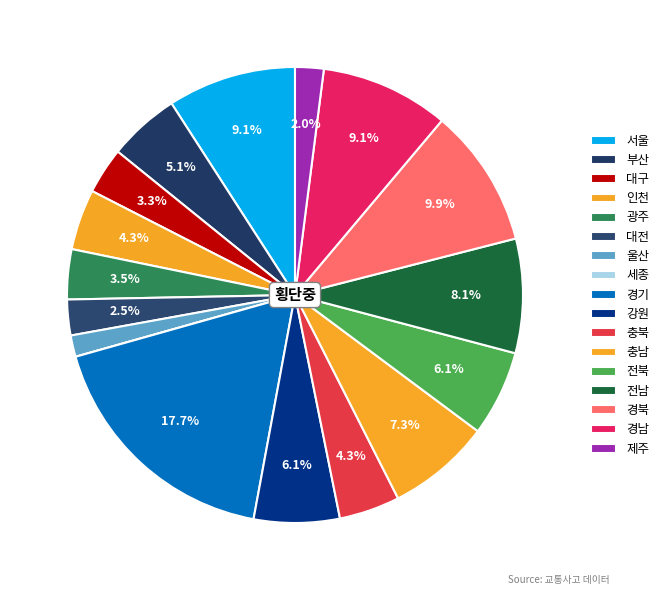

How many segments does this pie chart have?

17